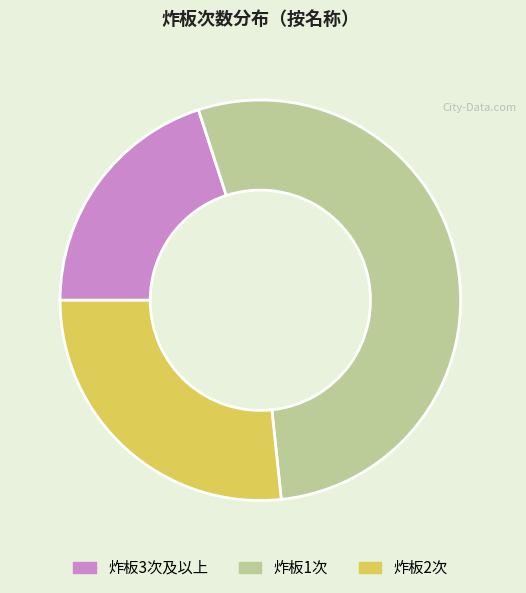

Does any single category account for the majority?

Yes